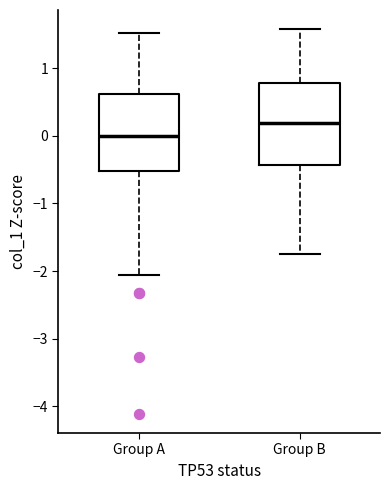

Reading left to right, transcribe this box plot: for each box, give where its median line is, the range the box spans, and where its two whiskers end, as read against the y-axis. The values are not printed on the chart, so give them approximately, as read against the axis.

Group A: median 0.0, box -0.5 to 0.6, whiskers -2.1 to 1.5
Group B: median 0.2, box -0.4 to 0.8, whiskers -1.7 to 1.6